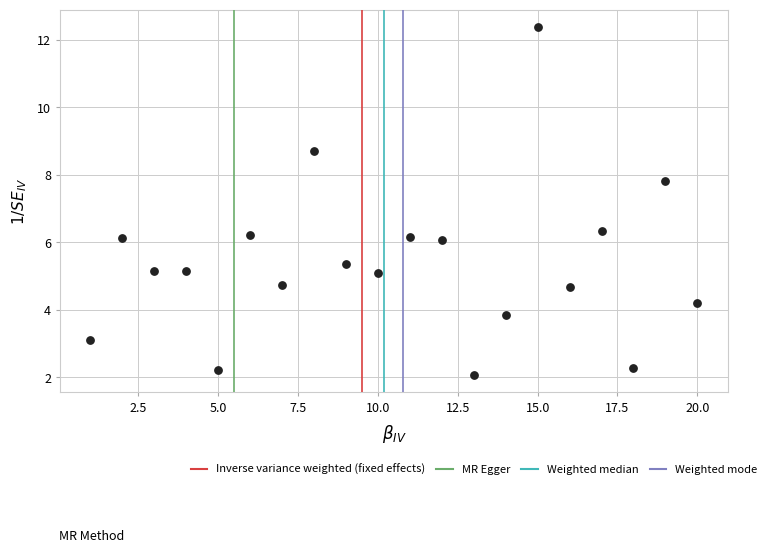

What Y value in the scatter plot is closest to 7?

6.3